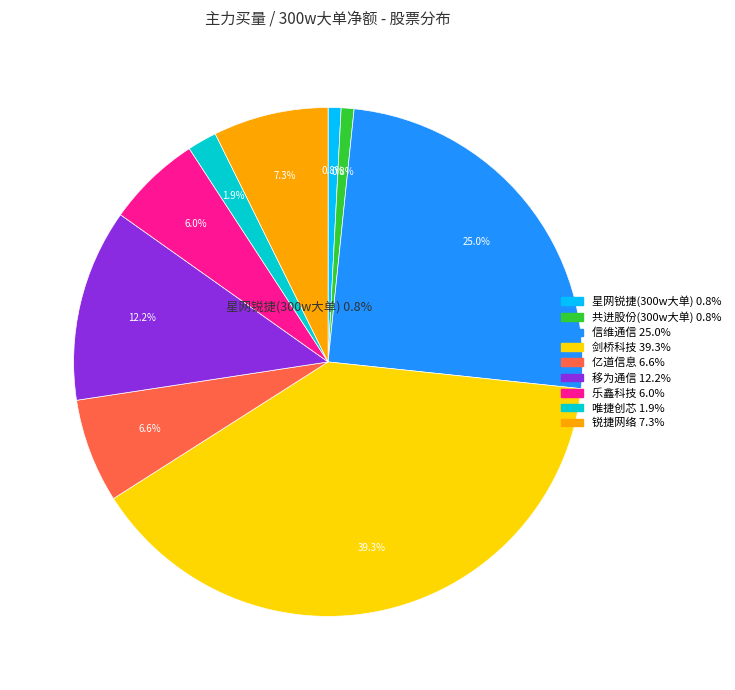

Which has a higher value, 共进股份 or 星网锐捷?

星网锐捷